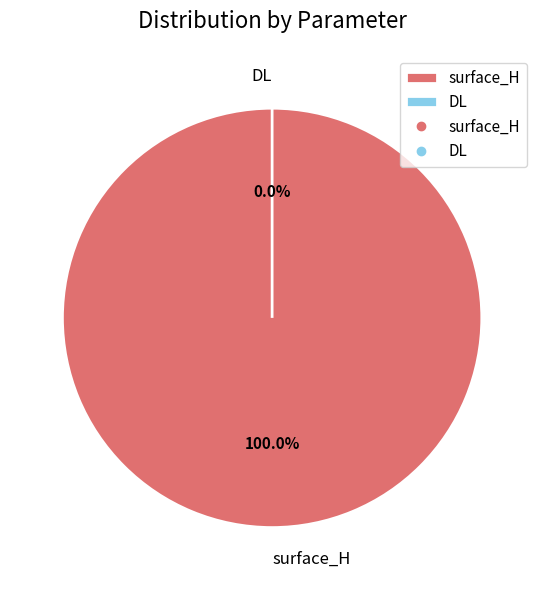

What is the largest slice in the pie chart?

surface_H